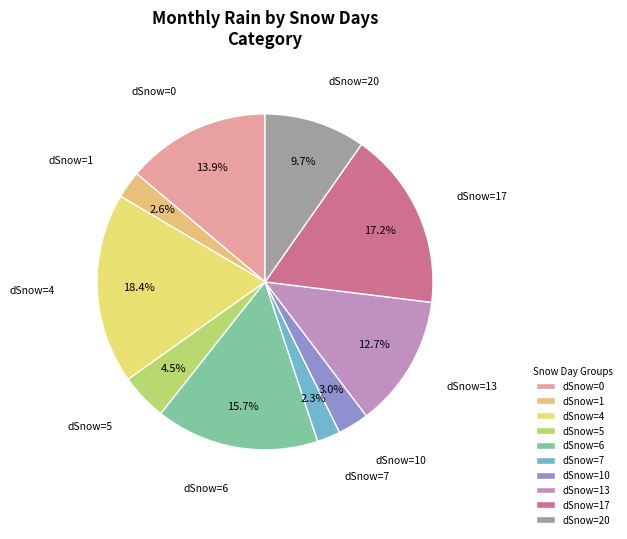

What portion of the pie excludes dSnow=10?

97.0%